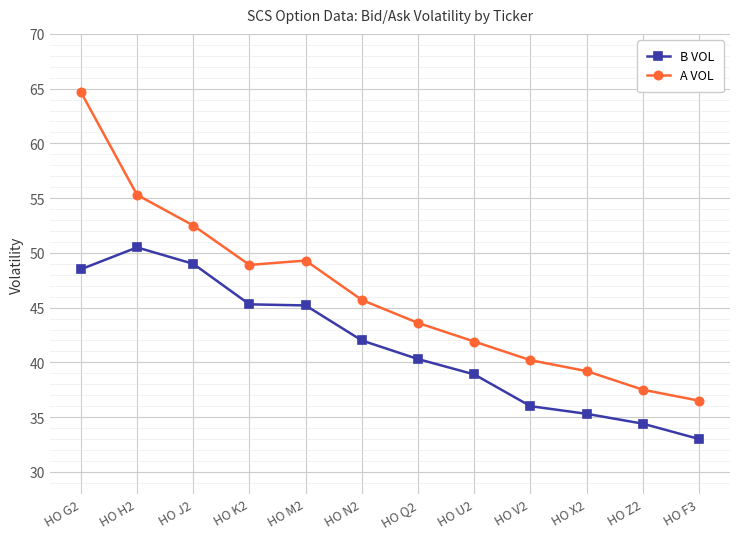

What is the smallest value displayed?

33.0